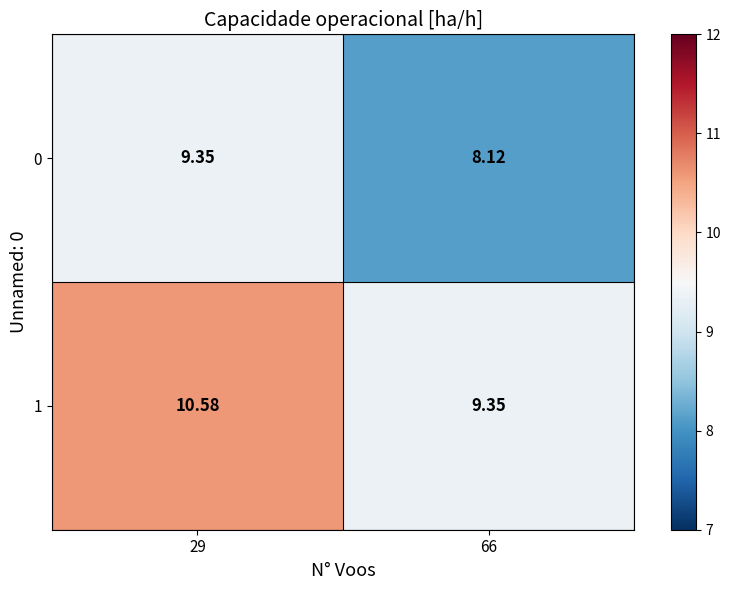

Rank the series at 66 from lowest to highest value.

0, 1